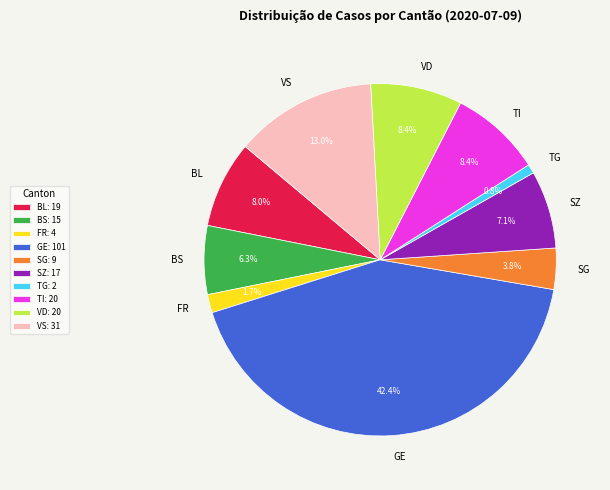

What is the total percentage of BL and TI?

16.4%